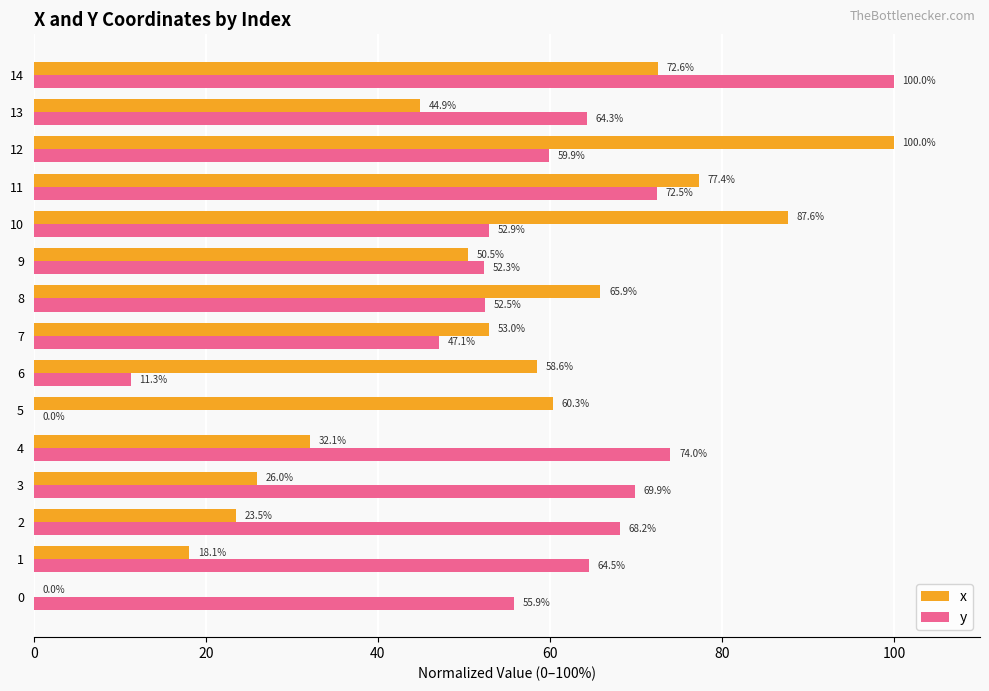

What is the total value across all series at 5?

60.3